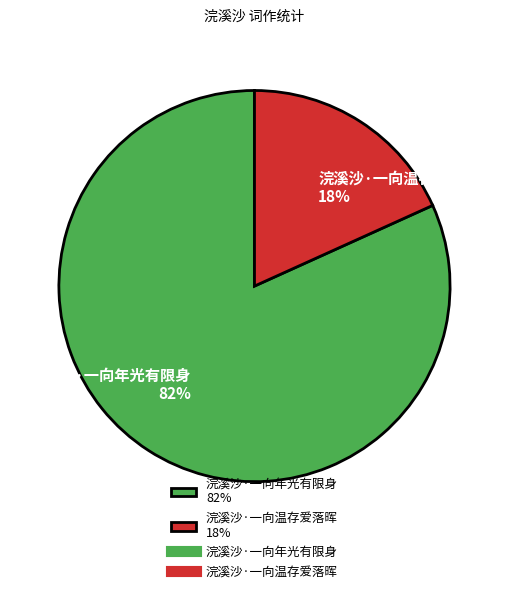

Which slice is the smallest?

浣溪沙·一向温存爱落晖